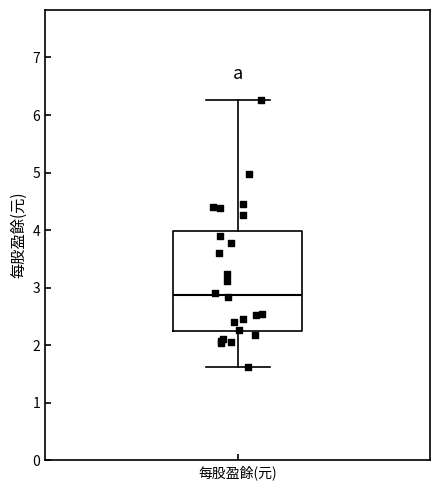

Read this box plot against the y-axis: the position of the median line, the range covered by the box, and the ends of both whiskers. The values are not printed on the chart, so give them approximately, as read against the axis.

median 2.9, box 2.2 to 4.0, whiskers 1.6 to 6.3